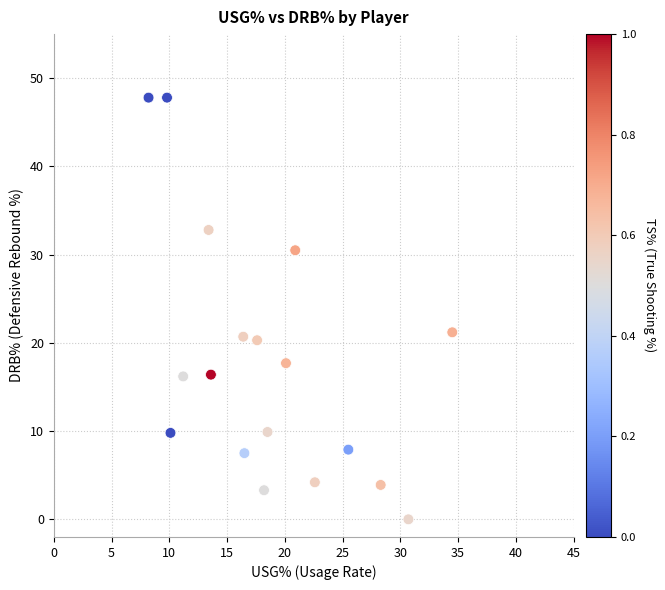

What is the range of X values (max minus min)?

26.3